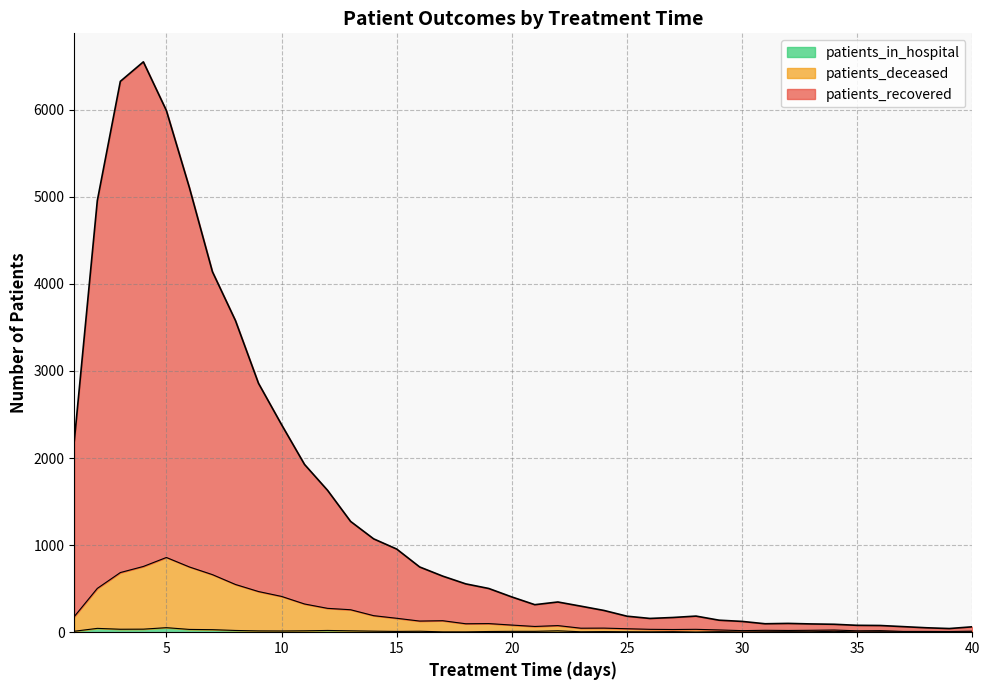

What are all the series names shown in the legend?

patients_recovered, patients_deceased, patients_in_hospital